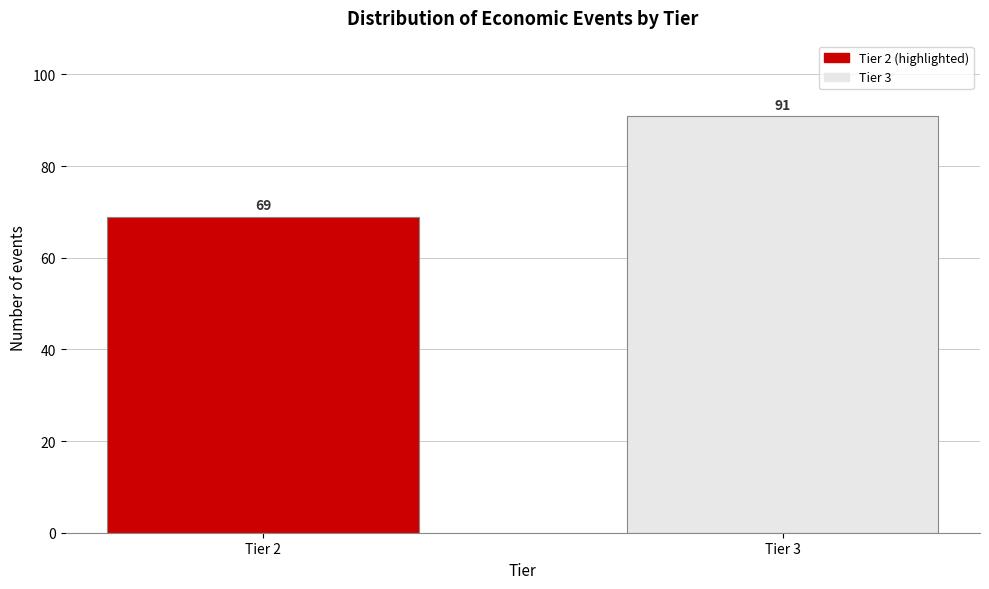

Reading left to right, extract all data points from this chart.

69	91